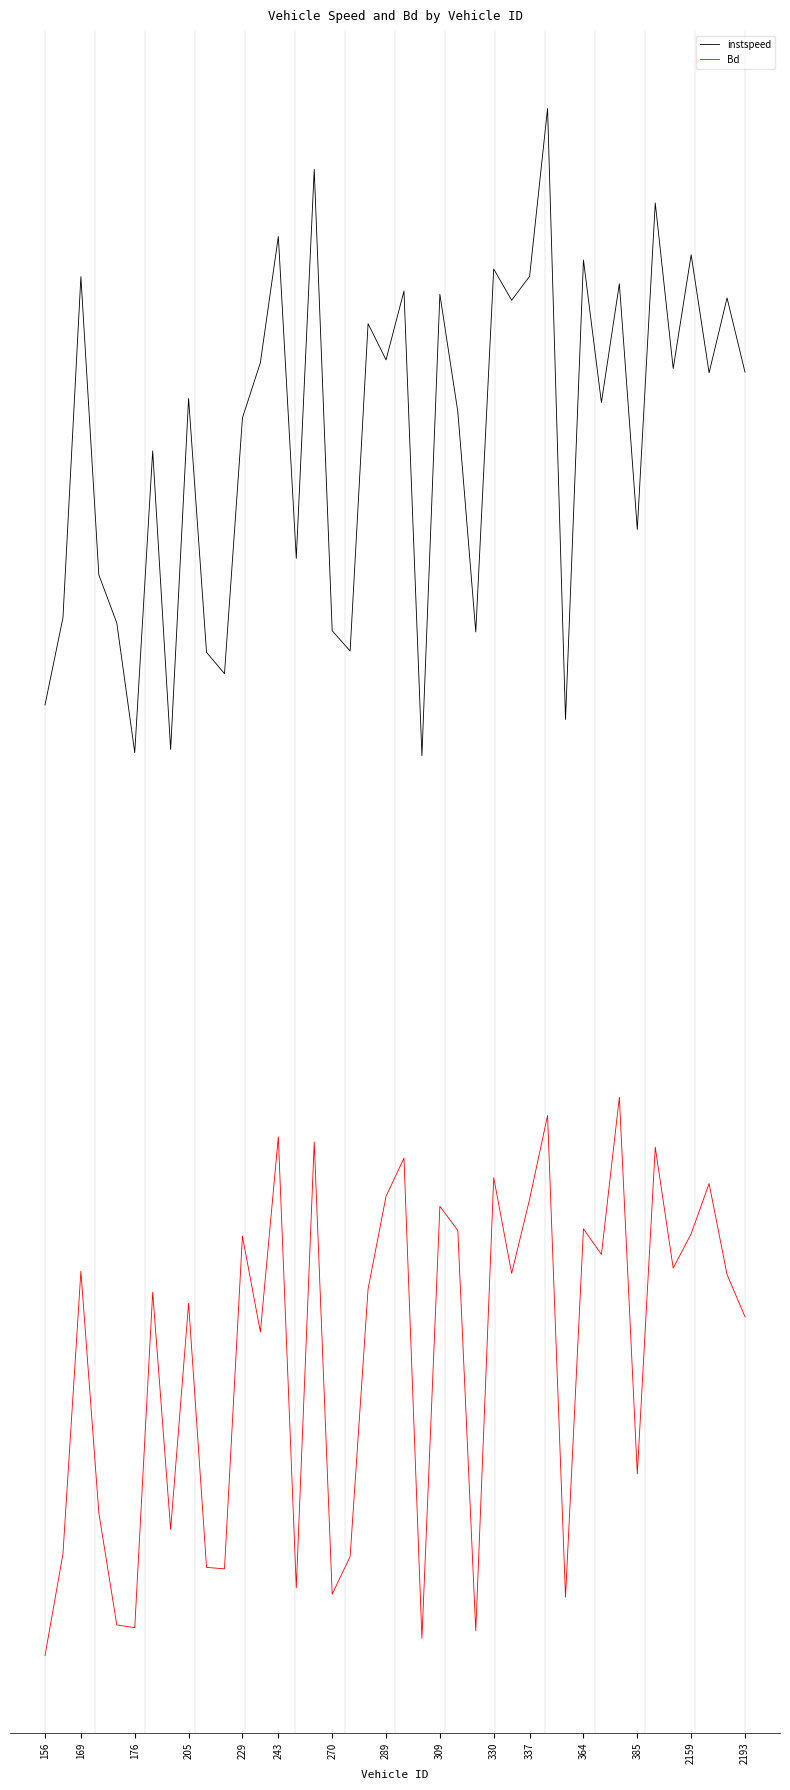

What is the highest value of the instspeed series?

4.3